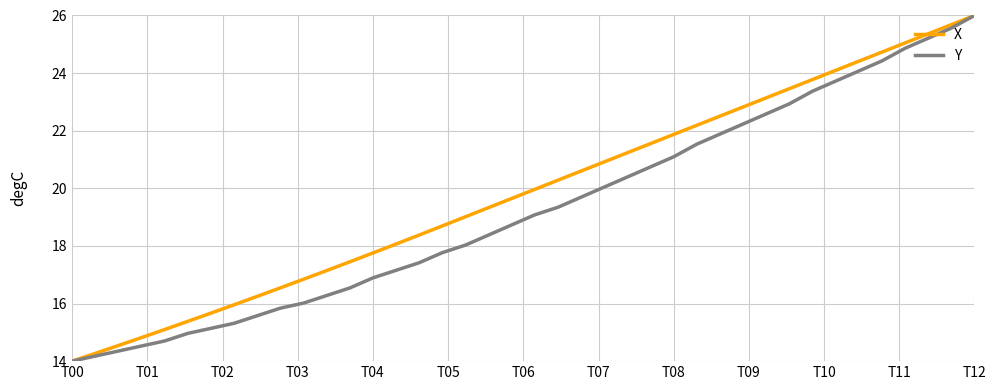

Which series has the largest total across all categories?

X